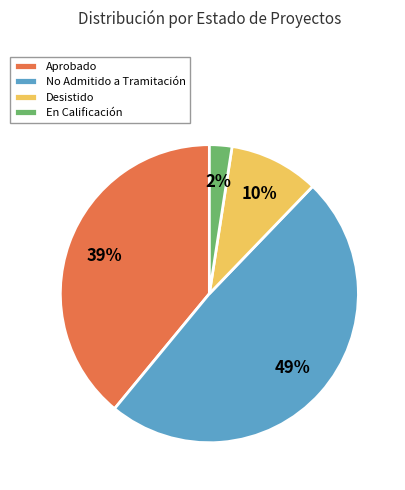

Rank the categories by value from highest to lowest.

No Admitido a Tramitación, Aprobado, Desistido, En Calificación